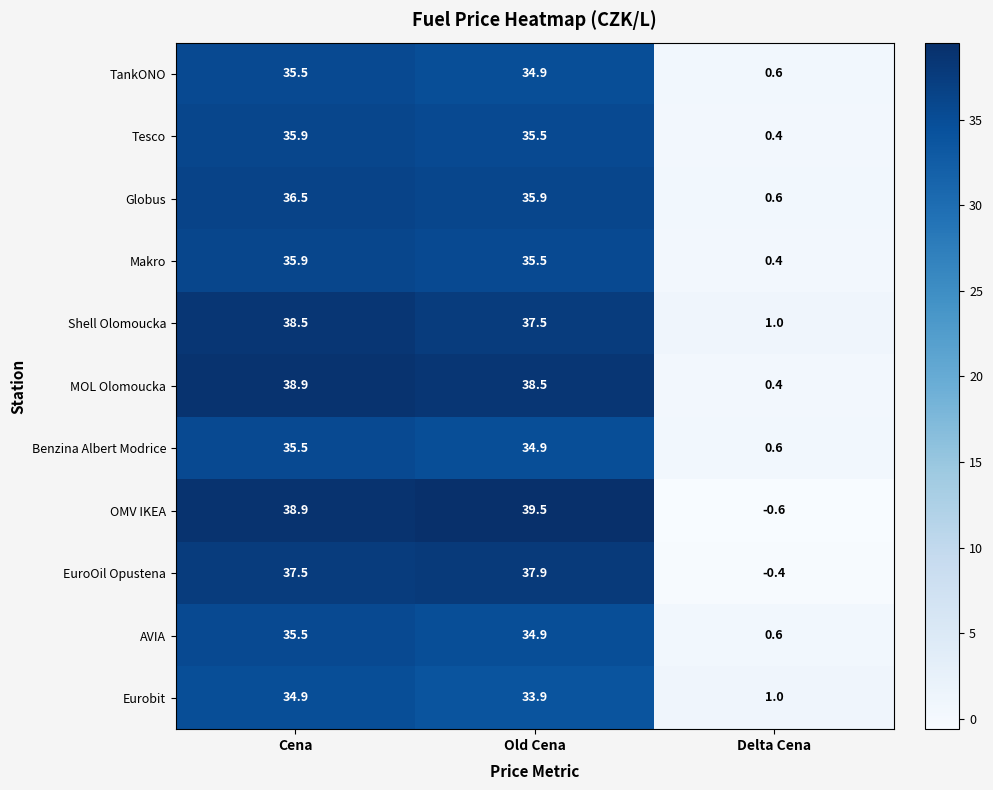

What is the difference between the highest and lowest values at Delta Cena?

1.6